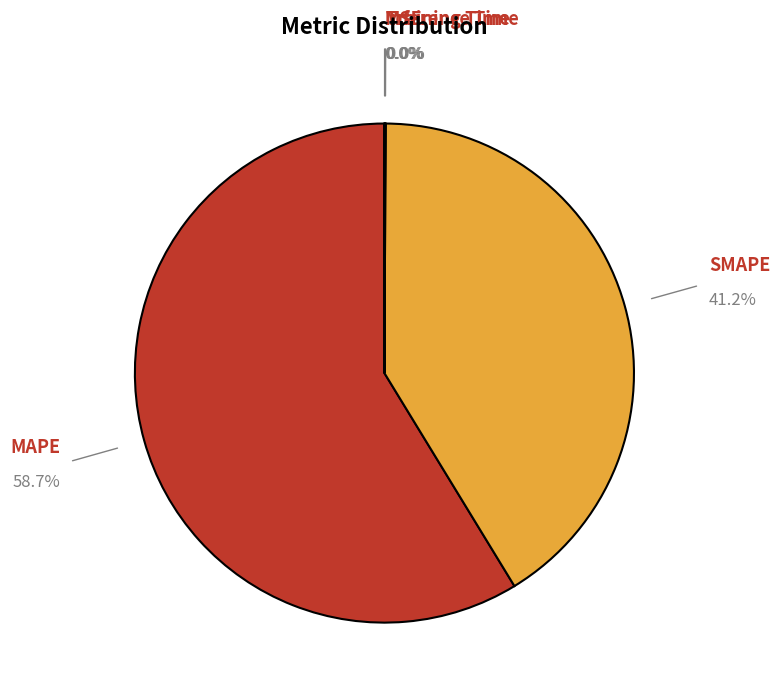

Which category accounts for the majority?

MAPE